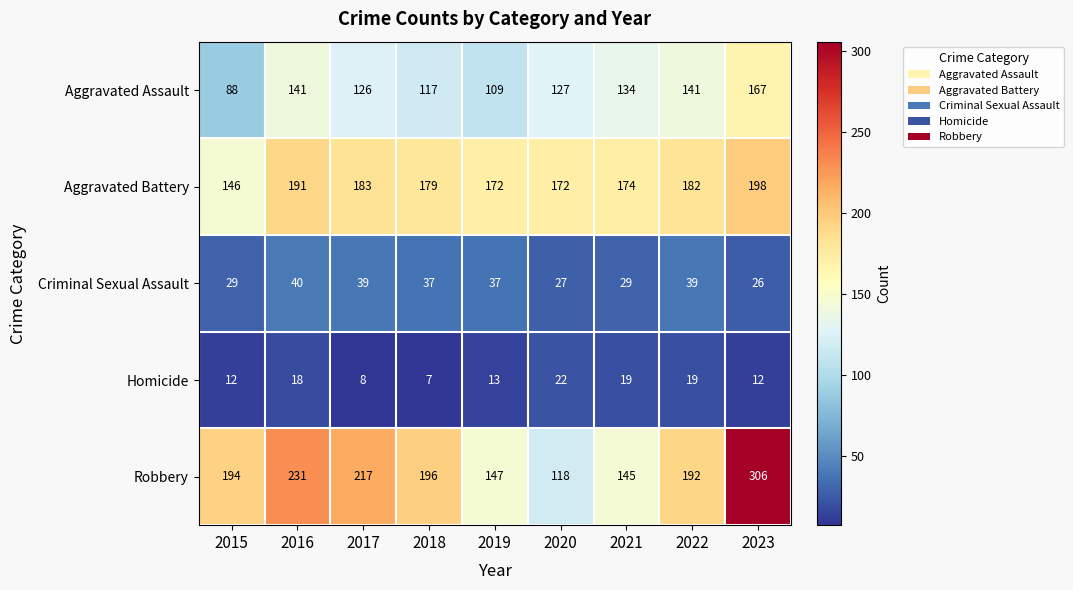

Is it true that Robbery equals 192 at 2022?

True